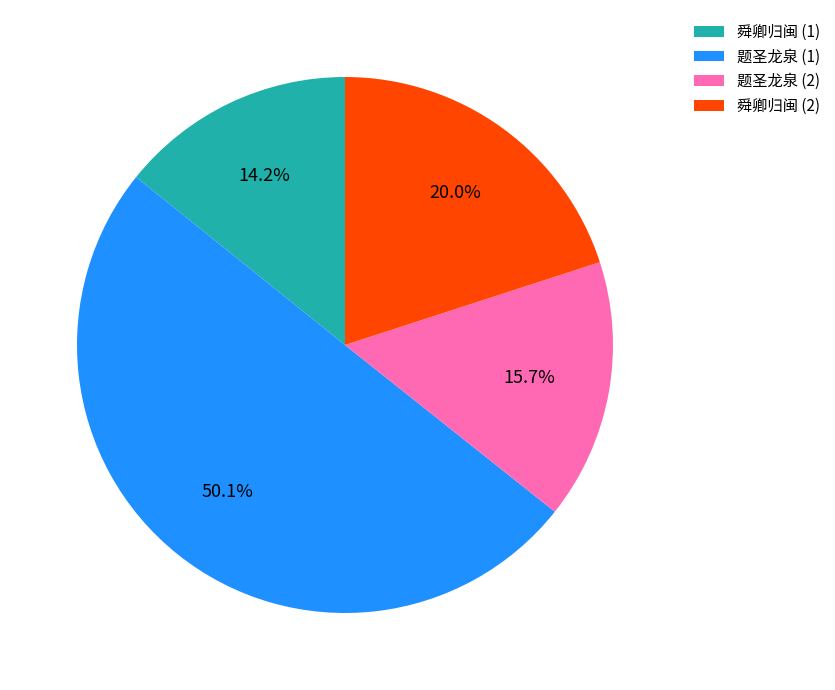

What is the majority slice?

题圣龙泉 (1)